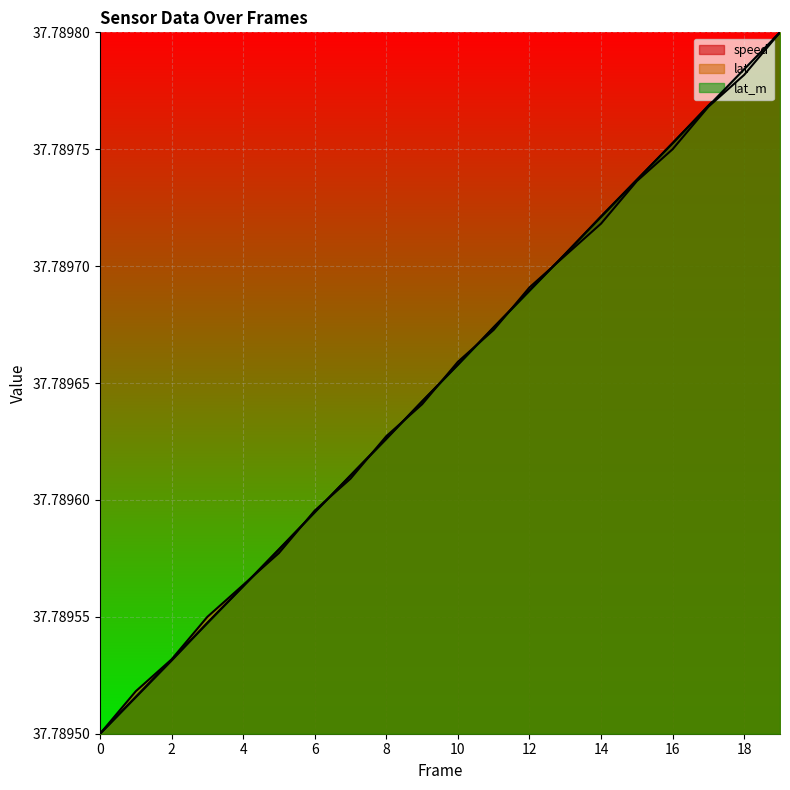

Reading left to right, transcribe all the data shown in this chart.

speed: 0=37.8	1=37.8	2=37.8	3=37.8	4=37.8	5=37.8	6=37.8	7=37.8	8=37.8	9=37.8	10=37.8	11=37.8	12=37.8	13=37.8	14=37.8	15=37.8	16=37.8	17=37.8	18=37.8	19=37.8
lat: 0=37.8	1=37.8	2=37.8	3=37.8	4=37.8	5=37.8	6=37.8	7=37.8	8=37.8	9=37.8	10=37.8	11=37.8	12=37.8	13=37.8	14=37.8	15=37.8	16=37.8	17=37.8	18=37.8	19=37.8
lat_m: 0=37.8	1=37.8	2=37.8	3=37.8	4=37.8	5=37.8	6=37.8	7=37.8	8=37.8	9=37.8	10=37.8	11=37.8	12=37.8	13=37.8	14=37.8	15=37.8	16=37.8	17=37.8	18=37.8	19=37.8